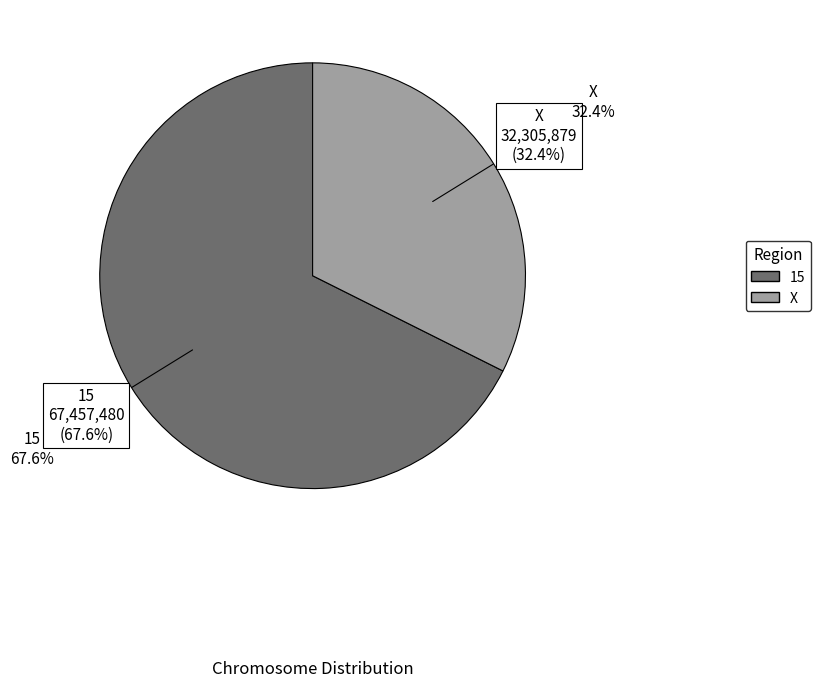

What portion of the pie excludes 15?

32.4%